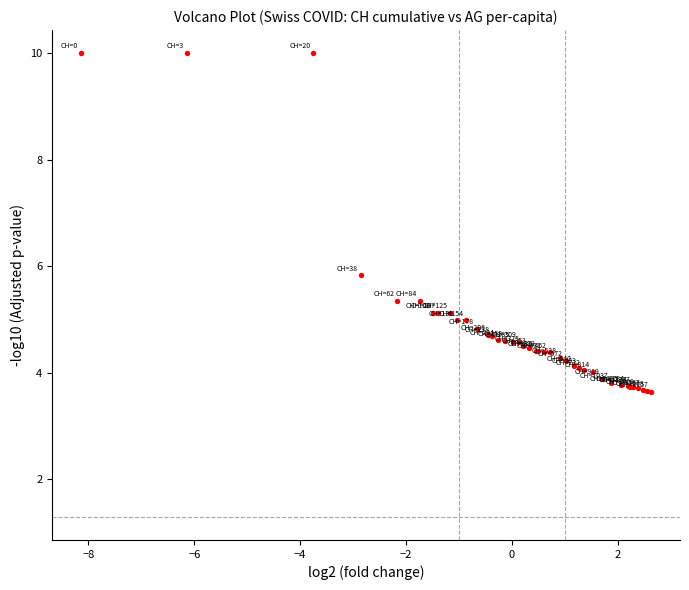

What Y value in the scatter plot is closest to 6?

5.8